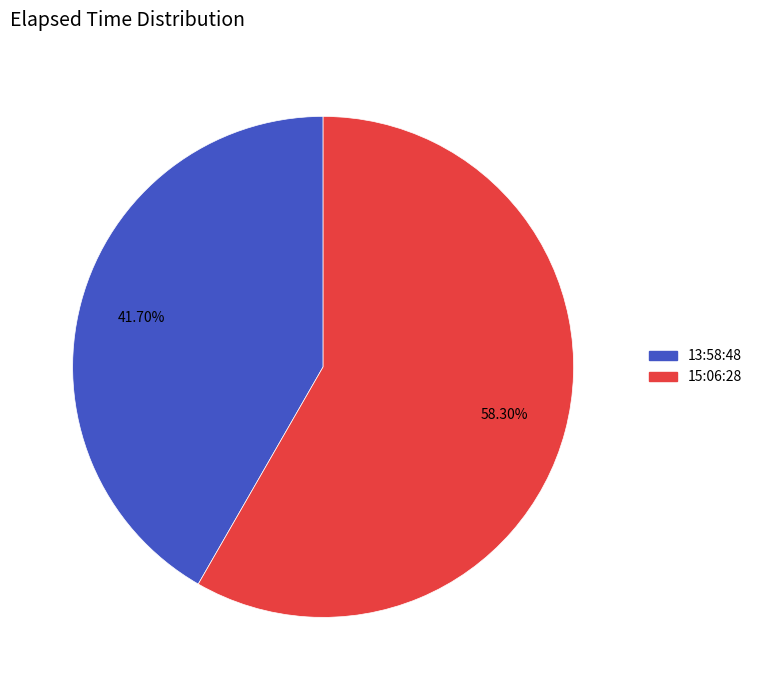

Count the number of slices in the pie.

2